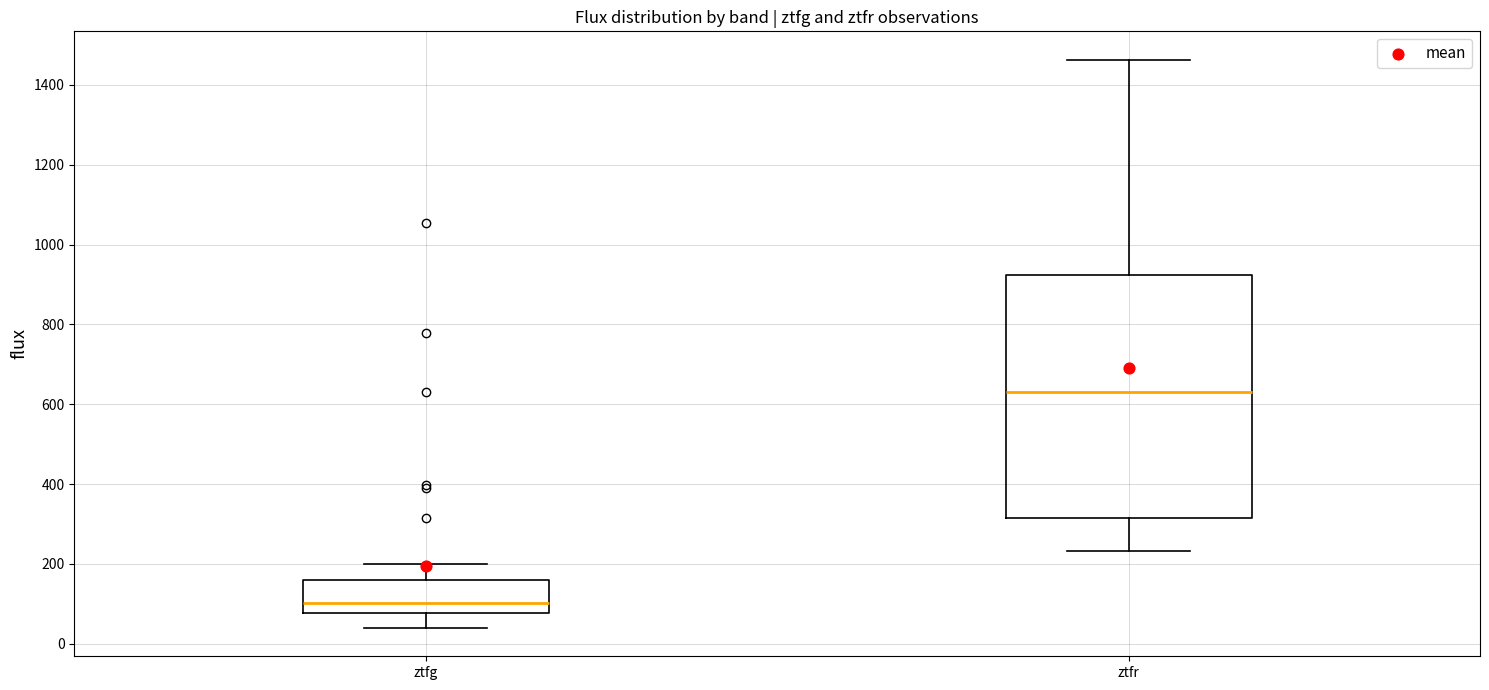

Which box's median line is the highest?

ztfr